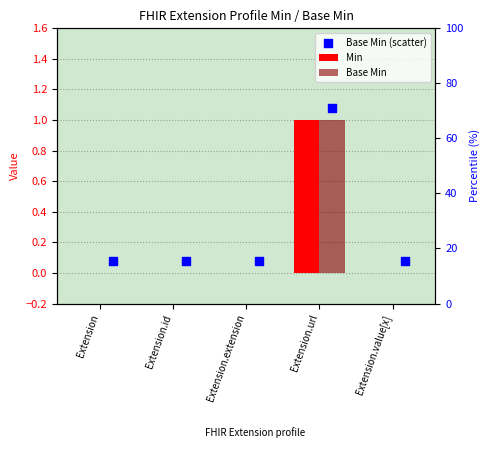

Which series has the widest spread of Y values?

Min